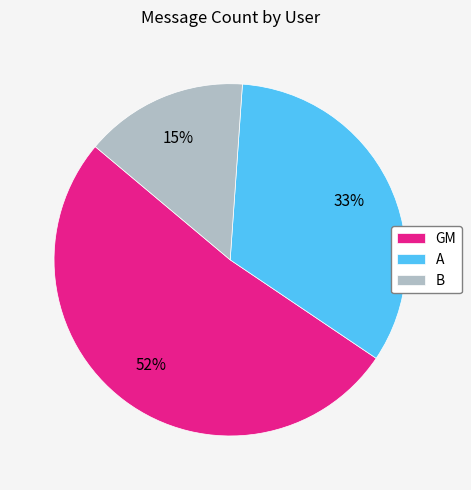

To the nearest percent, what portion does GM represent?

52%